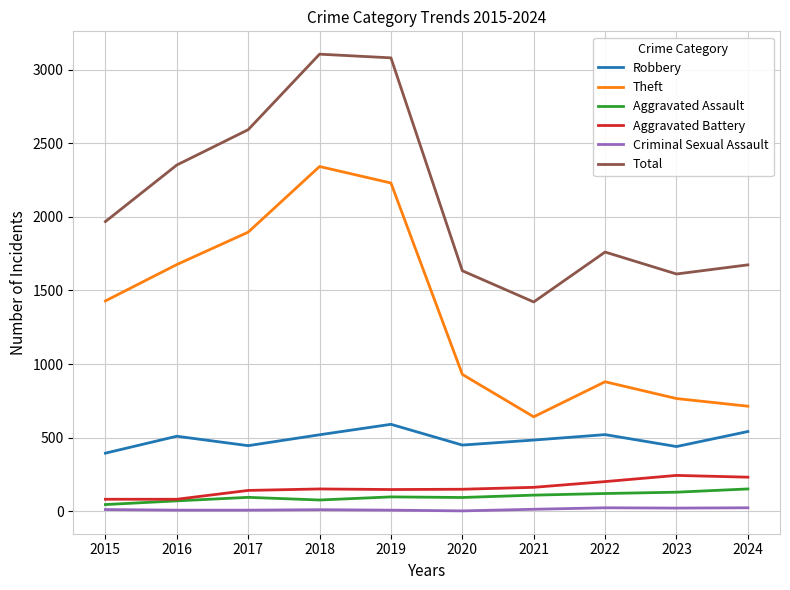

How many series are shown in this chart?

6